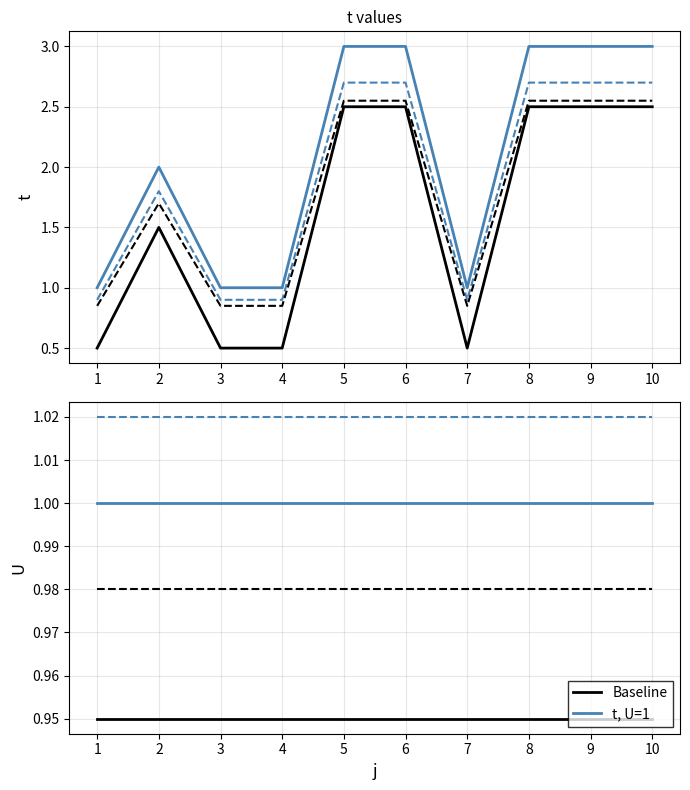

Is it true that the value at 2 is 2?

True